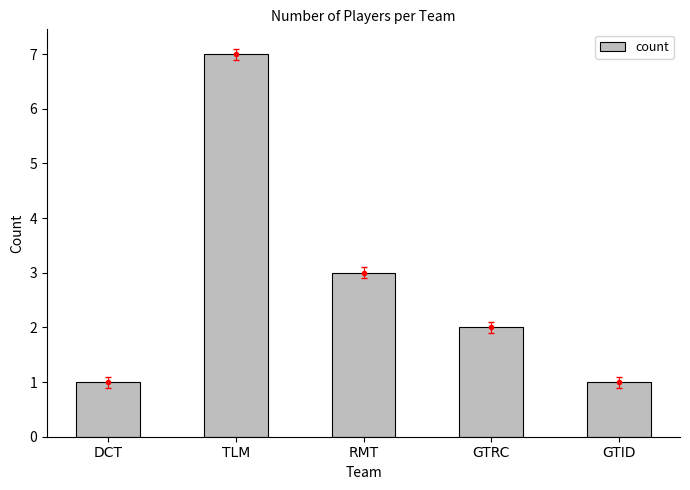

Reading left to right, list all the values displayed in this chart.

1	7	3	2	1